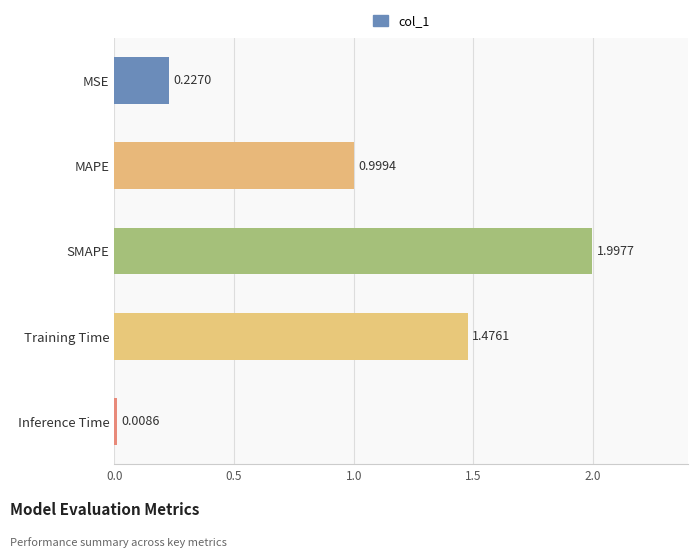

List the labels in order of value, smallest first.

Inference Time, MSE, MAPE, Training Time, SMAPE